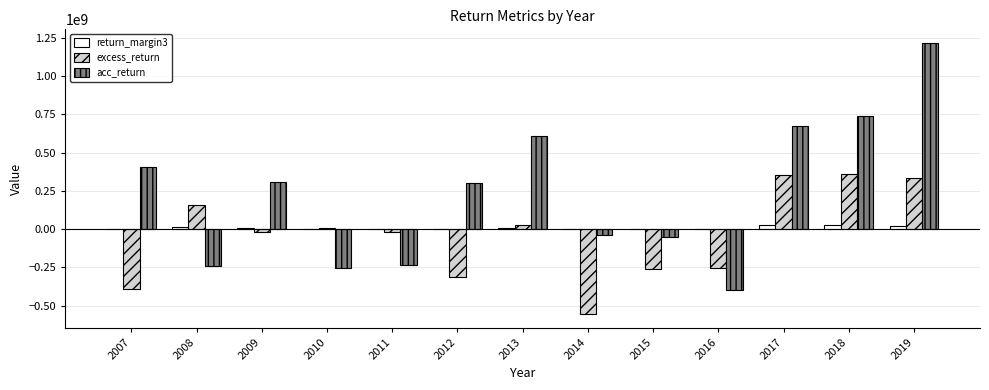

Between 2007 and 2010, which series saw the biggest shift?

acc_return